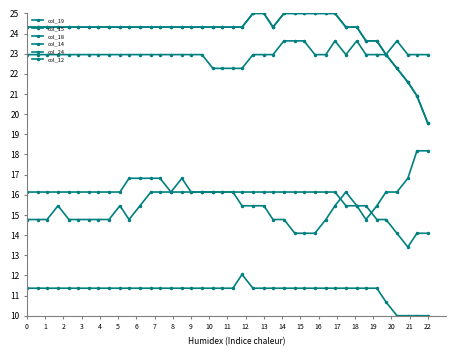

True or false: col_19 and col_18 cross at least once.

False